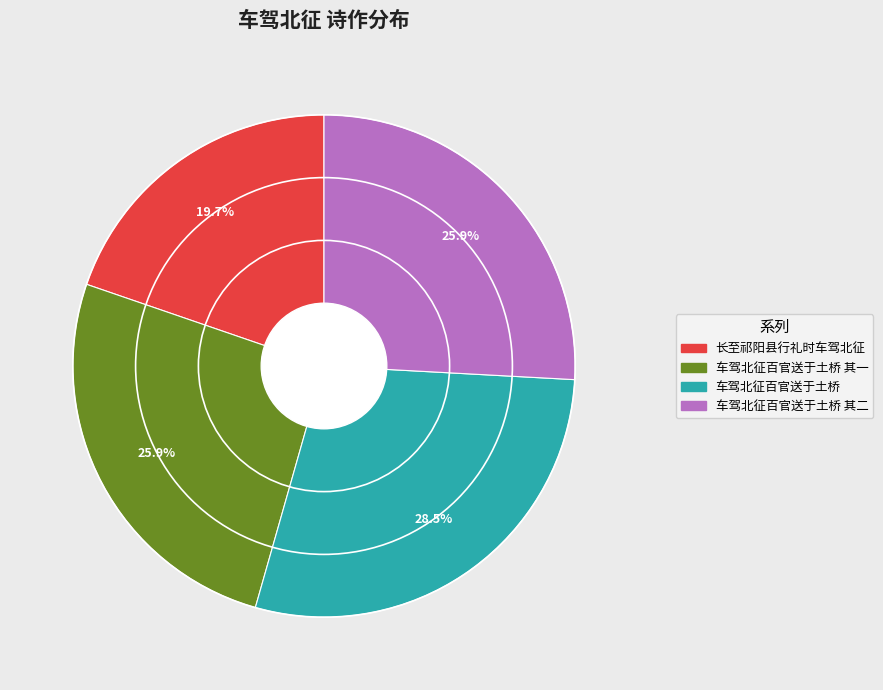

Is there any slice that represents more than half of the pie?

No